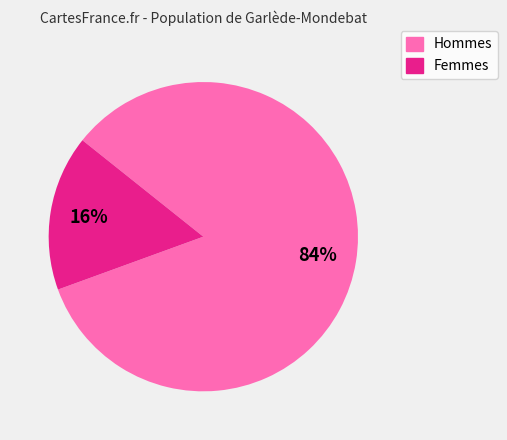

Does any single category account for the majority?

Yes